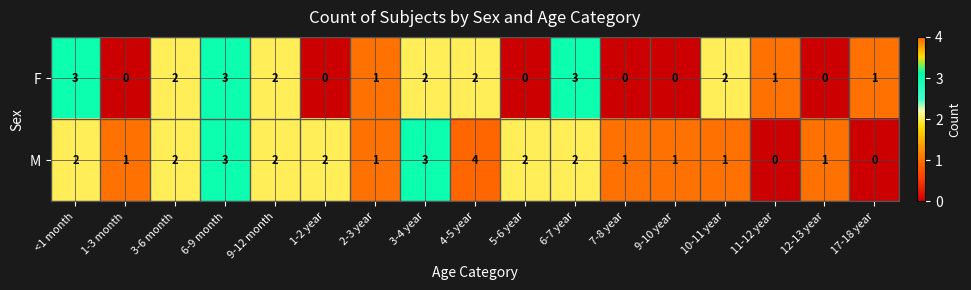

Where does the F series first go above 1?

<1 month